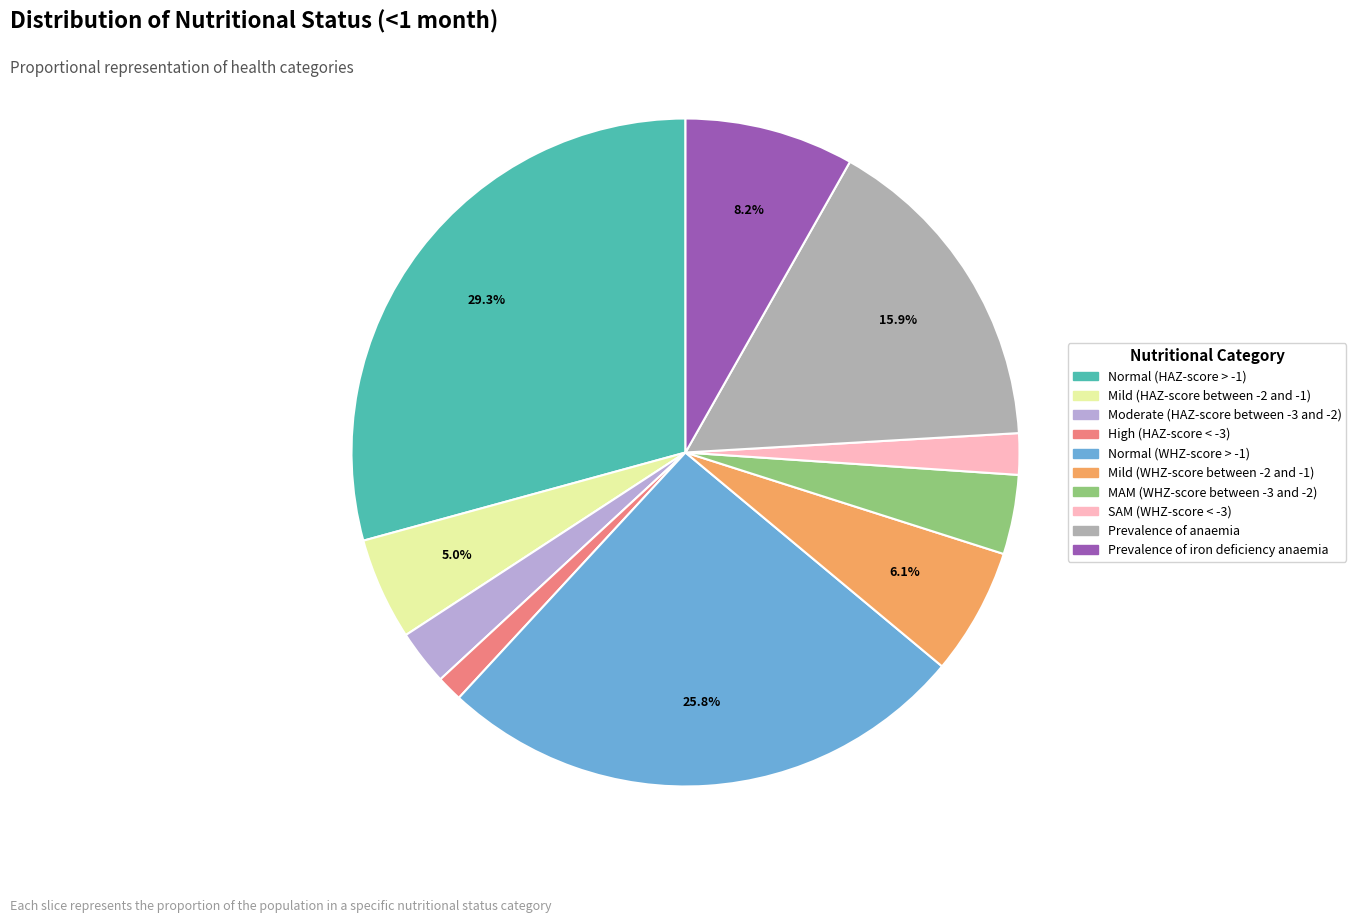

Is it true that Mild (HAZ-score between -2 and -1) is 5% of the pie?

True